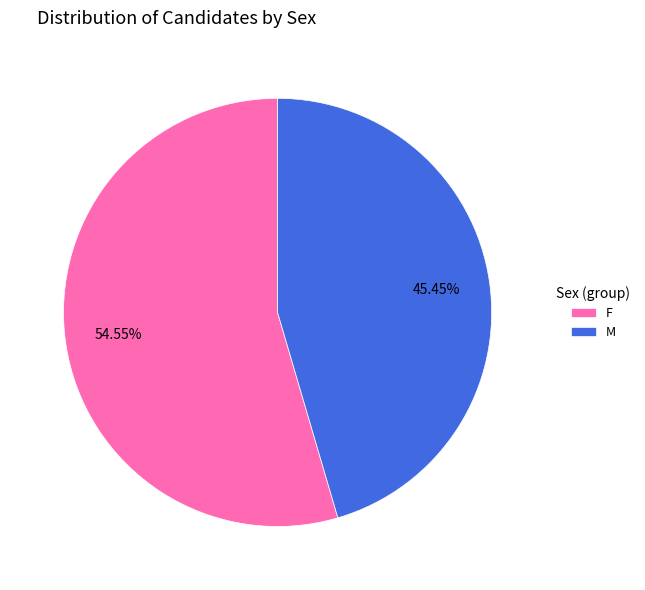

Rank the categories by value from highest to lowest.

F, M